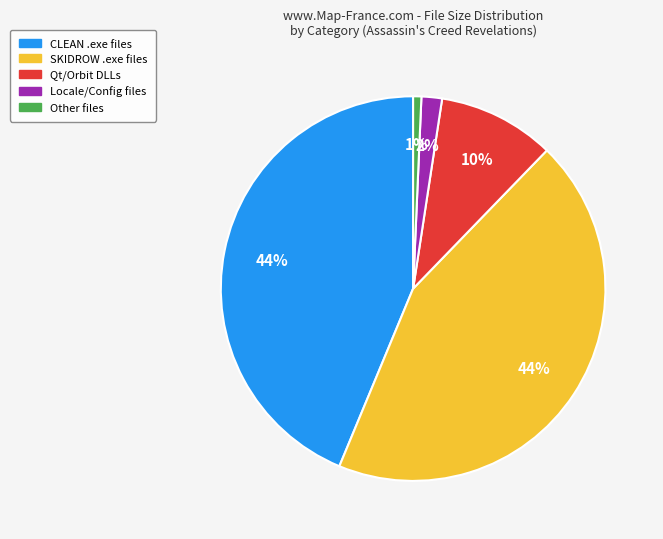

To the nearest percent, what is the average slice percentage?

20%